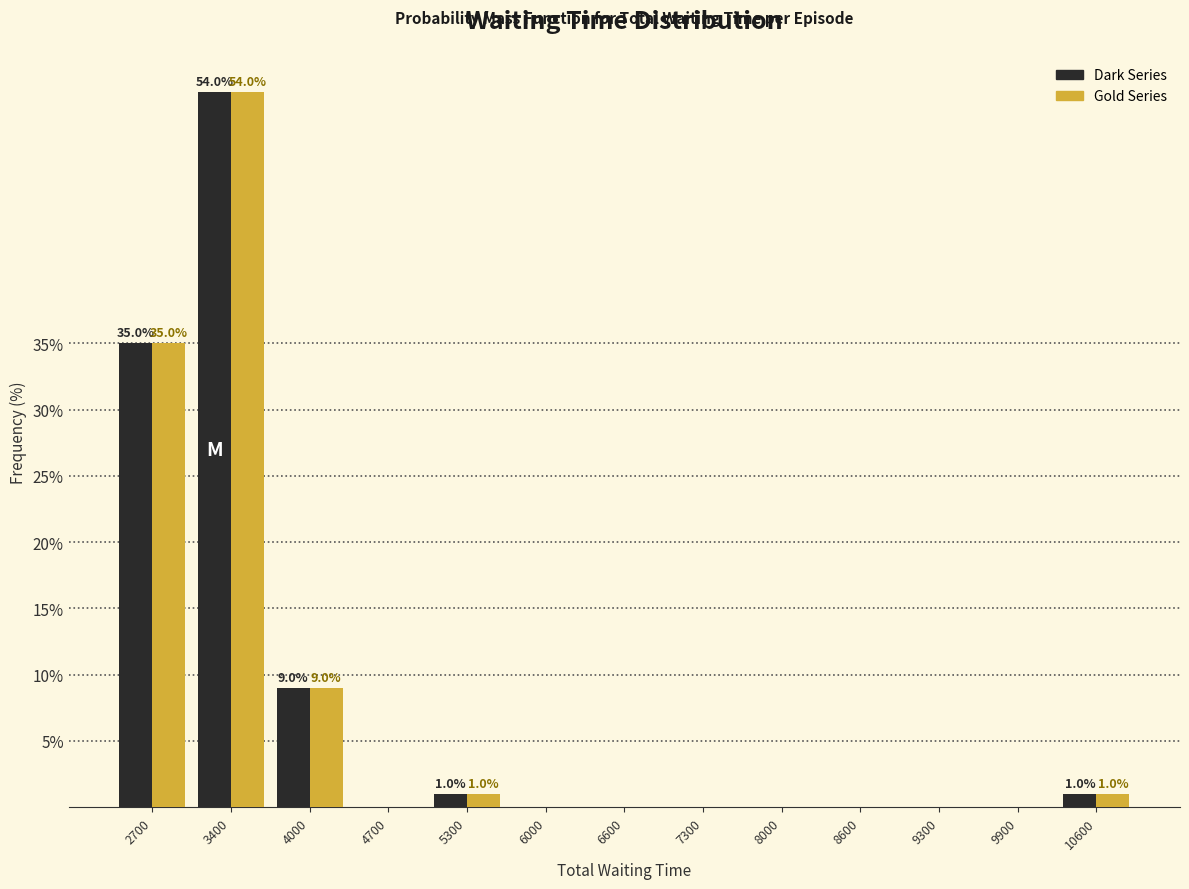

What is the total value across all series at 2700?

70